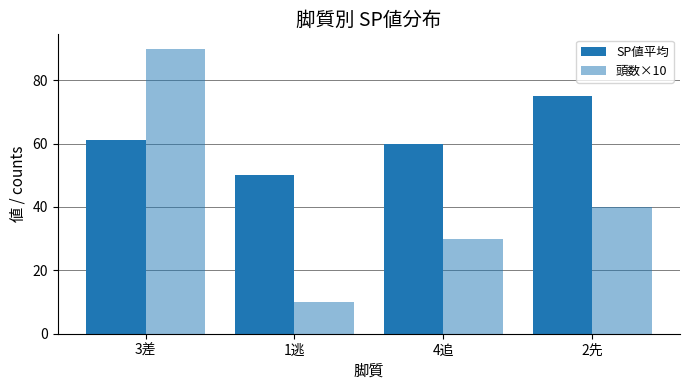

What position from the left is 3差?

1